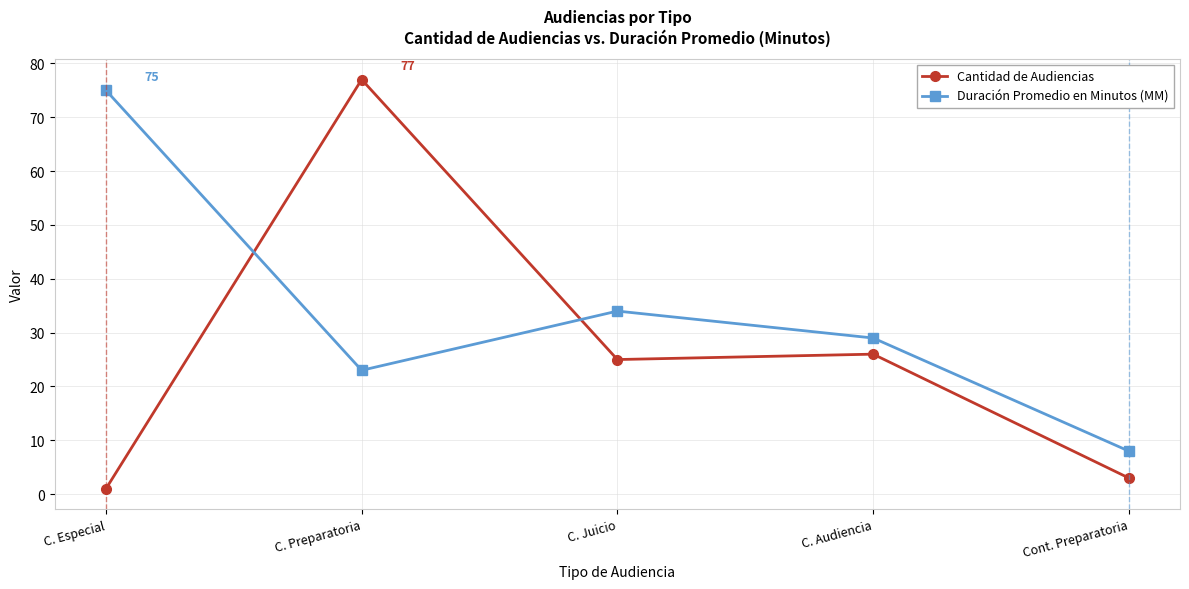

What is the label of the 5th point from the right?

C. Especial